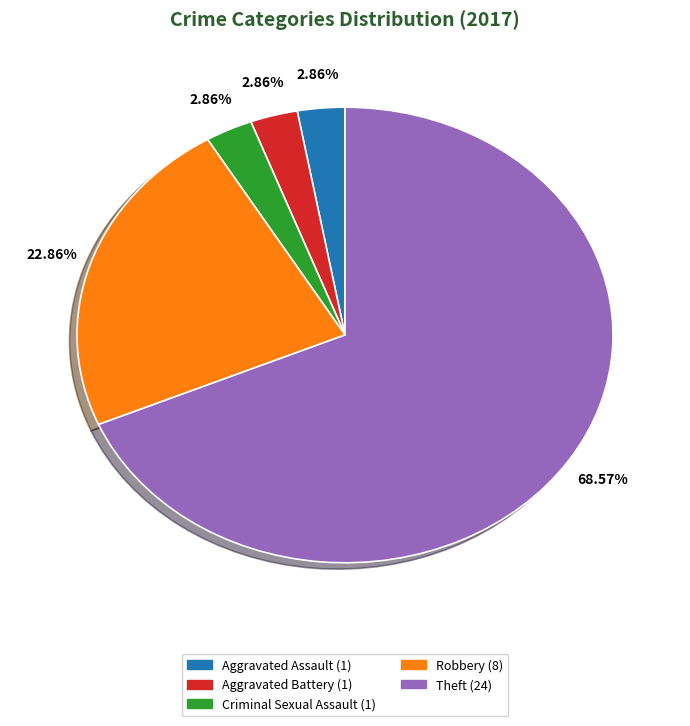

What is the largest slice in the pie chart?

Theft